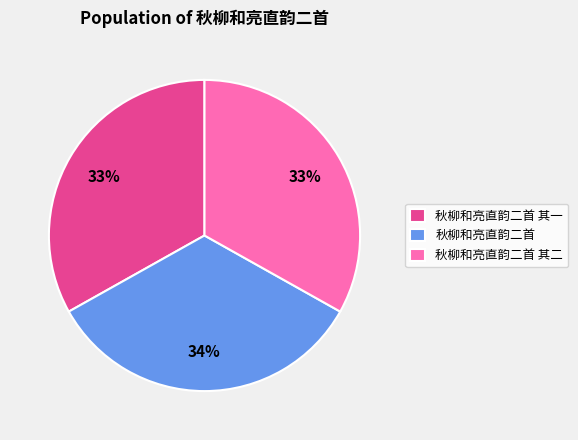

To the nearest percent, what percentage of the pie is 秋柳和亮直韵二首 其一?

33%